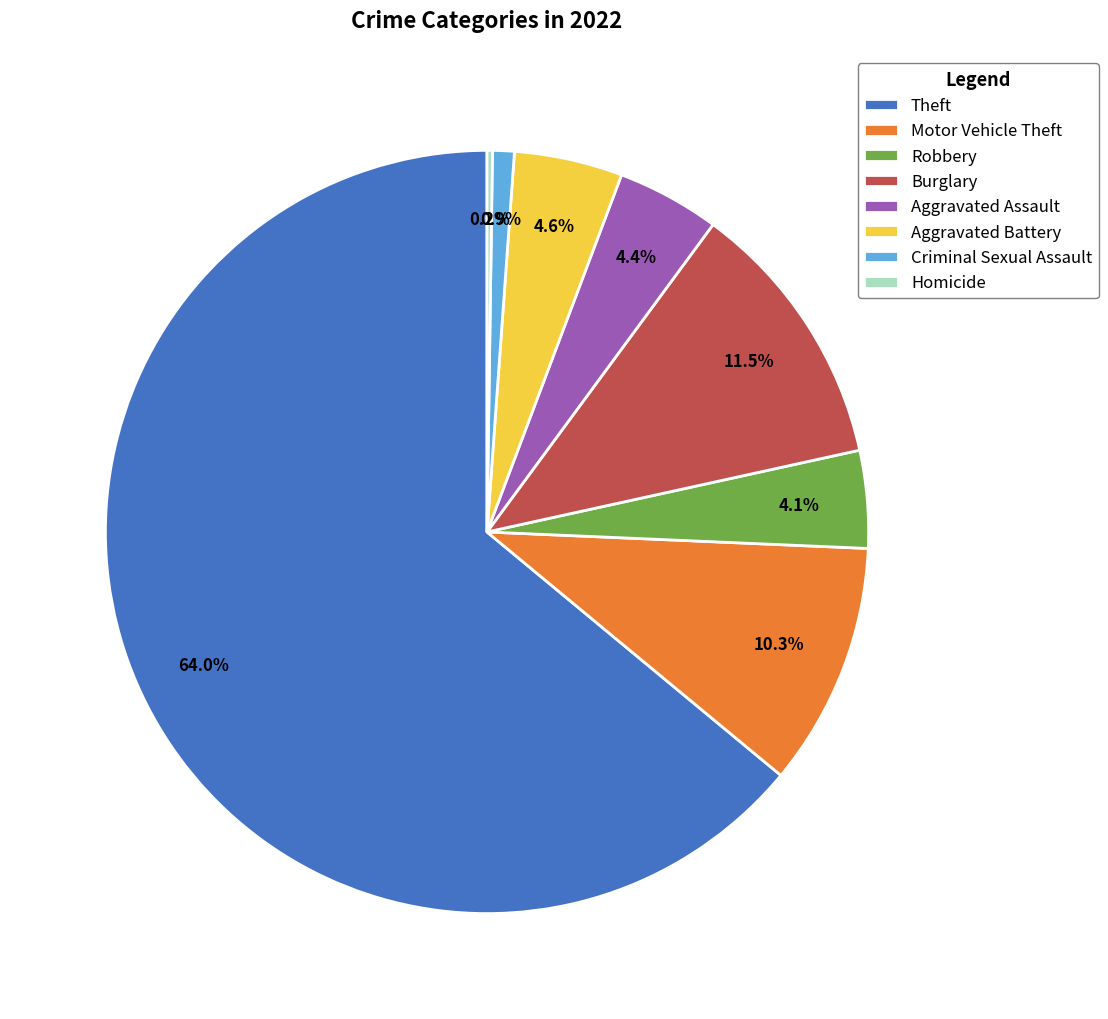

Between Theft and Robbery, which is larger?

Theft